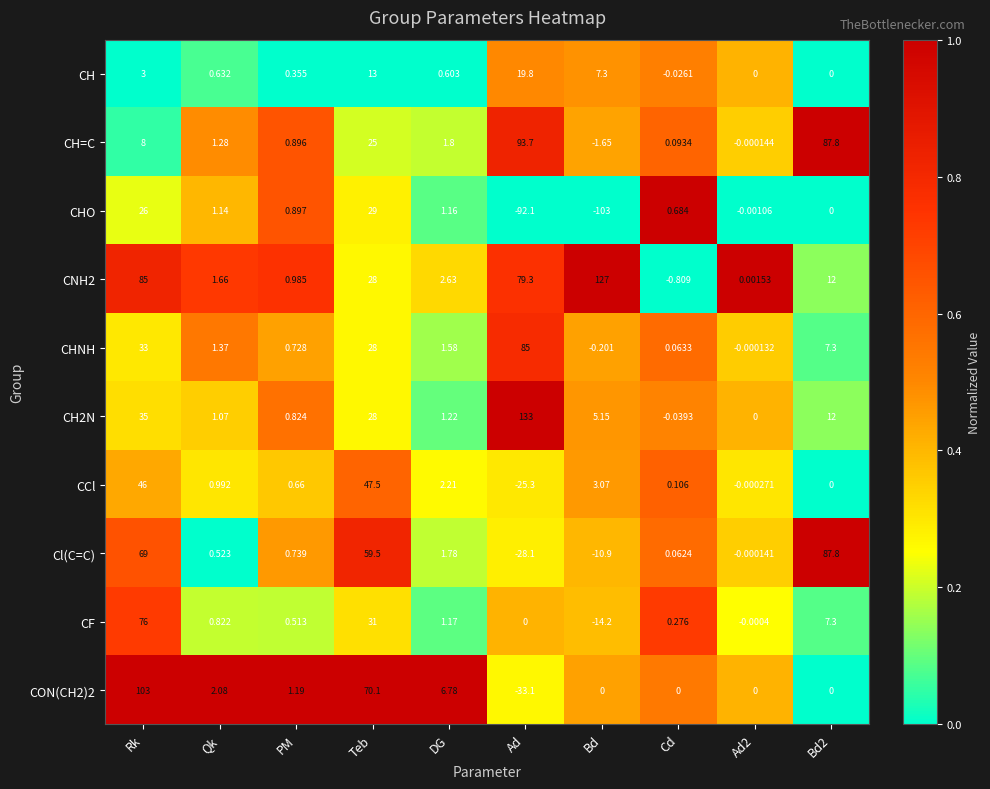

At which category does the chart reach its peak across all series?

Ad